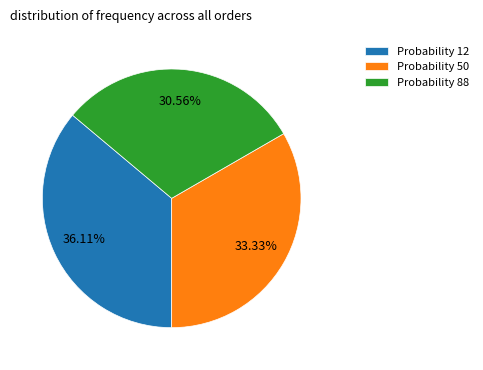

Approximately how many times larger is the value at Probability 12 compared to Probability 50?

1.1